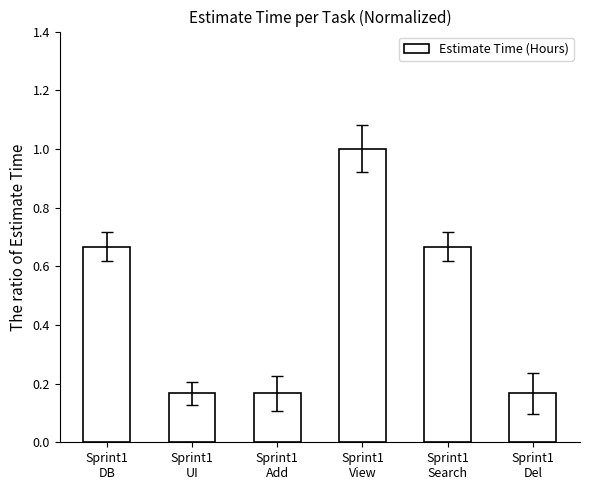

What is the average value?

0.5